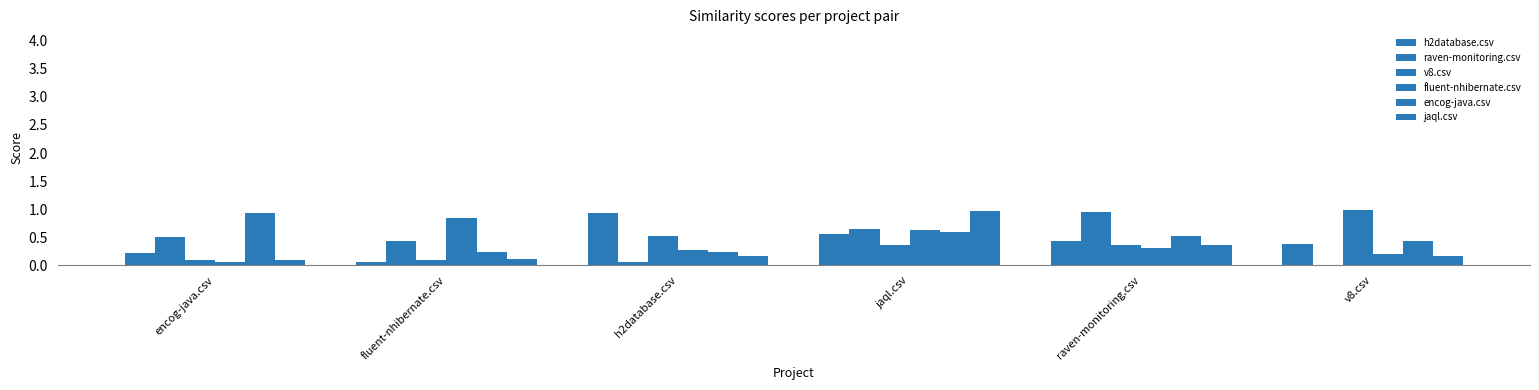

How many groups of bars are there?

6